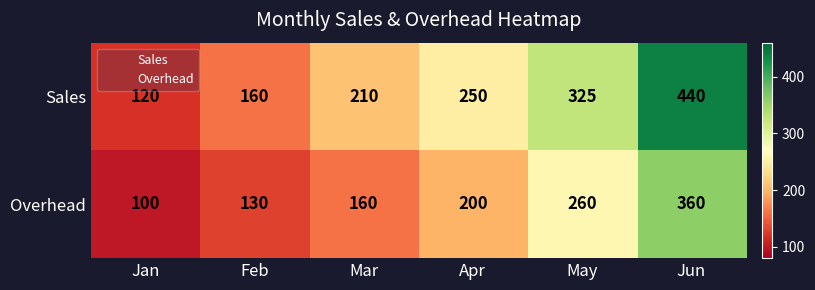

Which series has the widest spread of values?

Sales